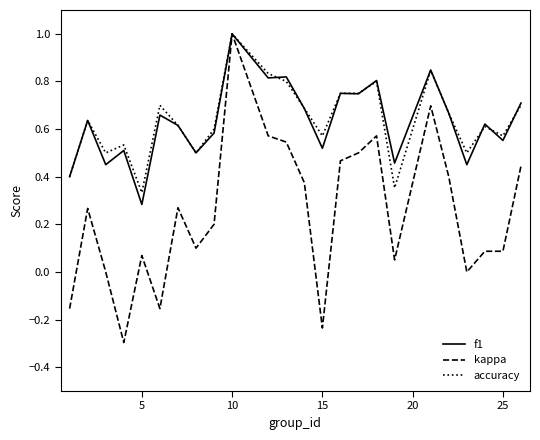

What is the maximum value for f1?

1.0